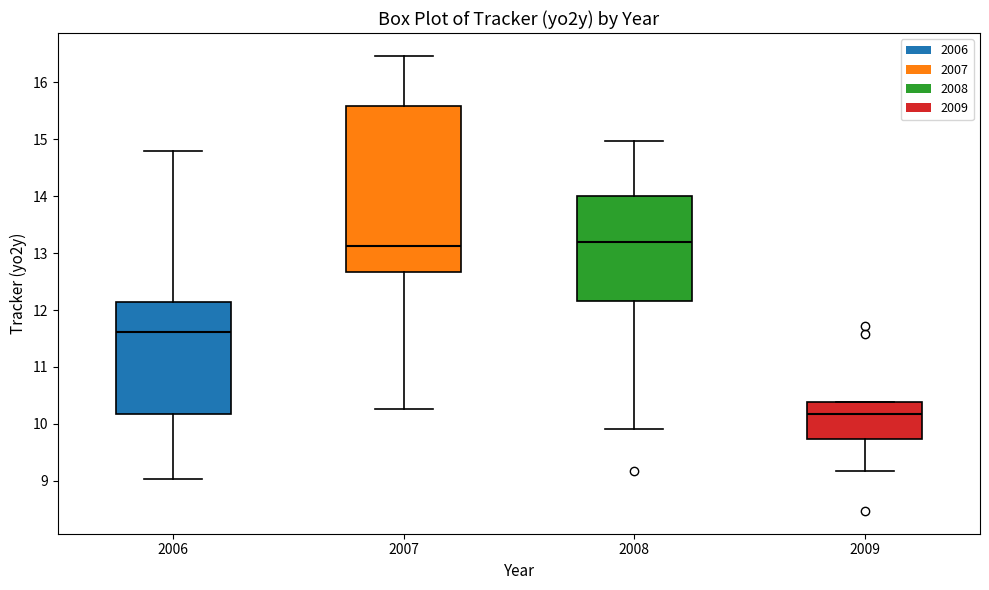

Reading left to right, read every box against the y-axis: the position of its median line, the range the box covers, and the ends of its whiskers. The values are not printed on the chart, so give them approximately, as read against the axis.

2006: median 11.6, box 10.2 to 12.1, whiskers 9.0 to 14.8
2007: median 13.1, box 12.7 to 15.6, whiskers 10.3 to 16.5
2008: median 13.2, box 12.2 to 14.0, whiskers 9.9 to 15.0
2009: median 10.2, box 9.7 to 10.4, whiskers 9.2 to 10.4